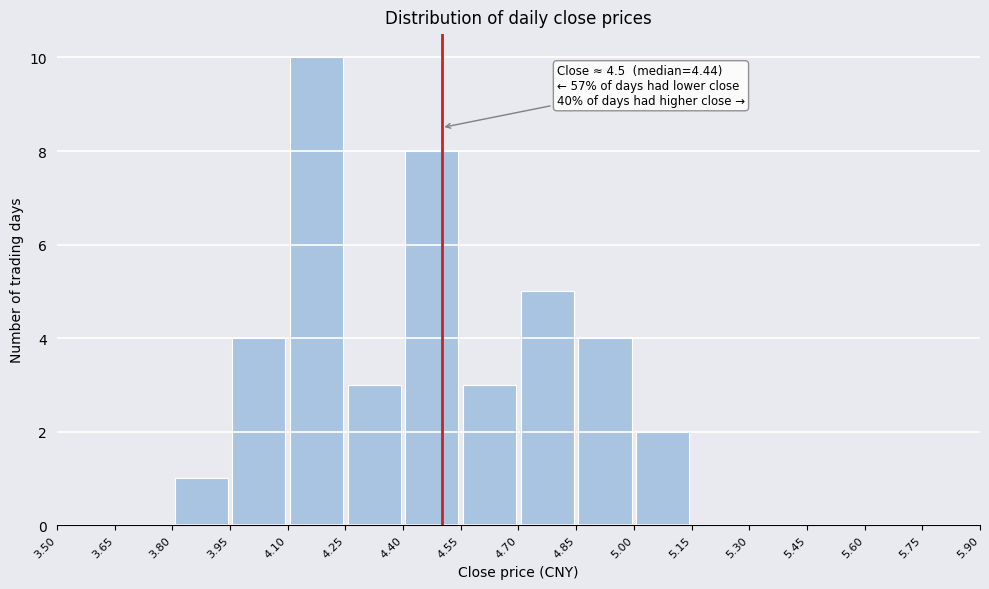

Over which range of the x-axis is the bar tallest?

4.10 to 4.25